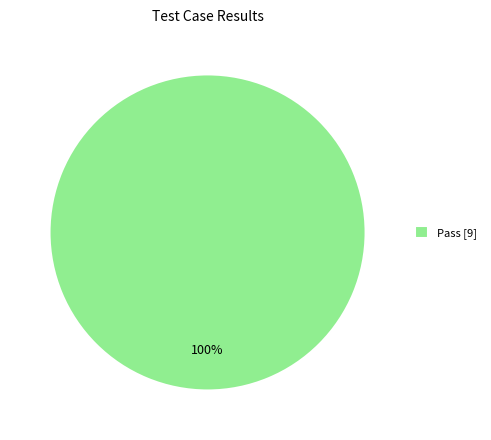

Count the number of slices in the pie.

1